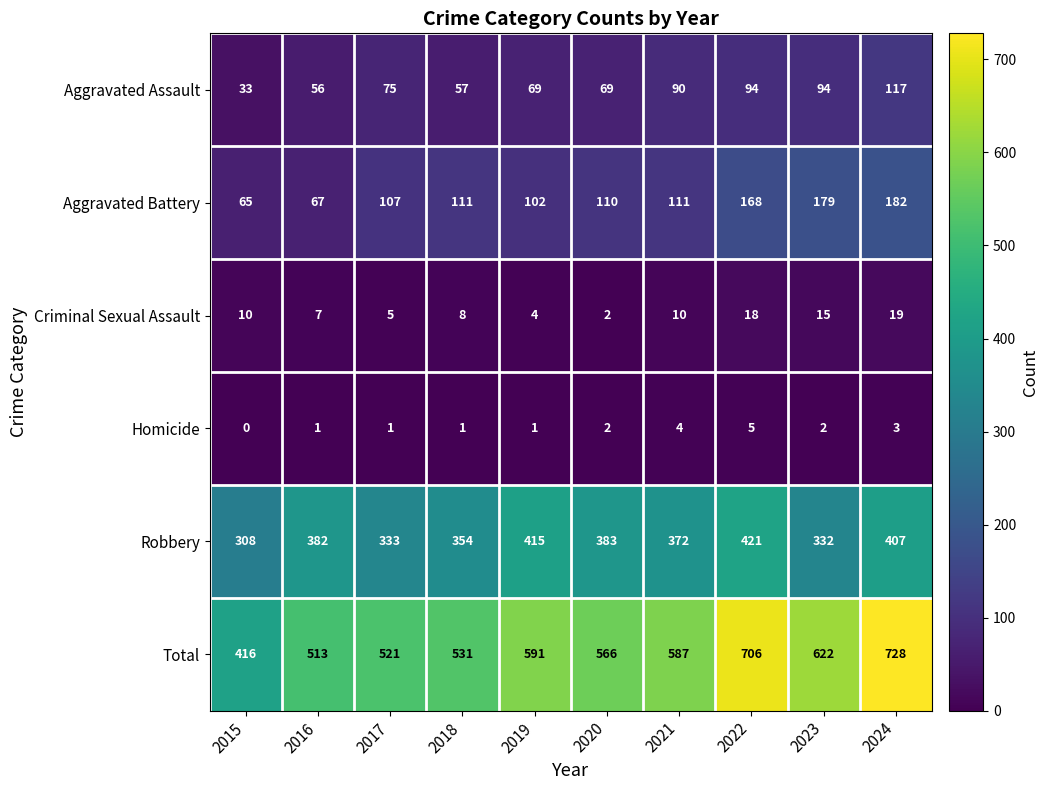

What is the approximate value of Robbery at 2024, to the nearest 10?

410